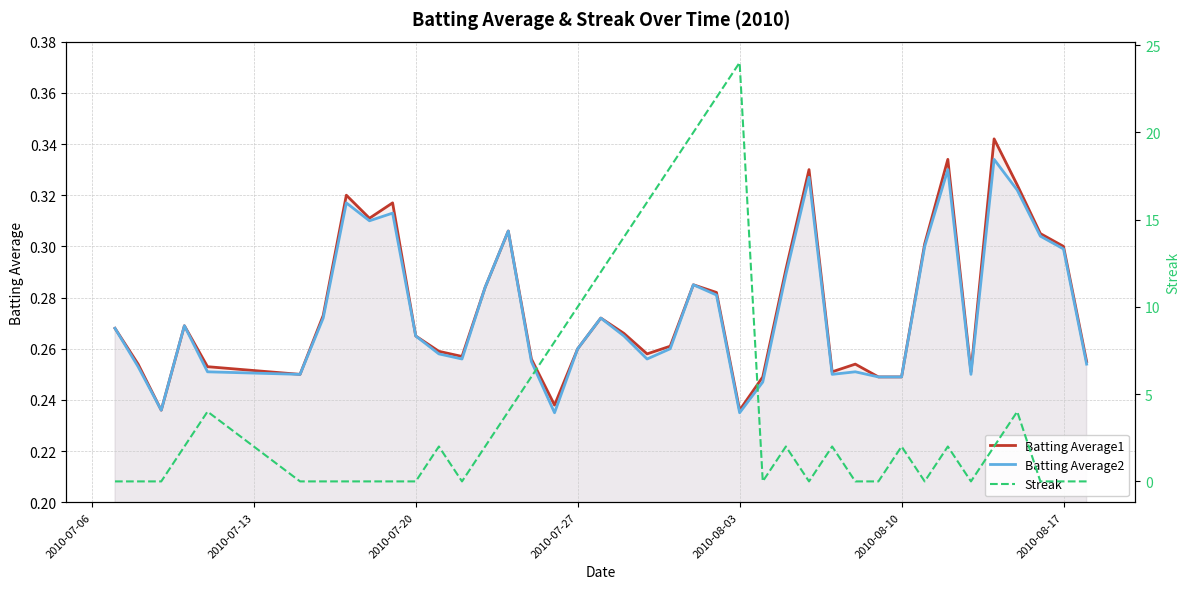

List the series in order of their peak value, highest first.

Streak, Batting Average1, Batting Average2